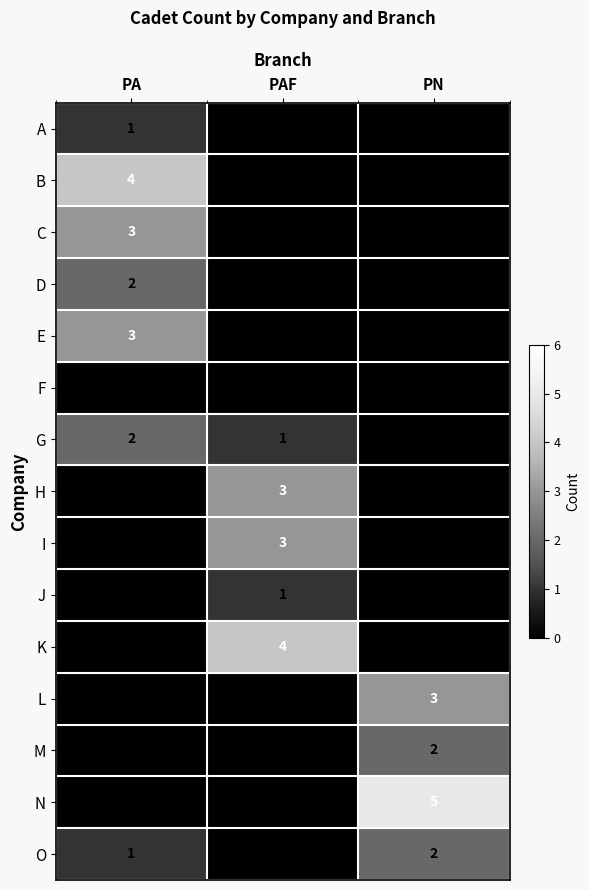

What is the difference between the B values at PA and PAF?

4